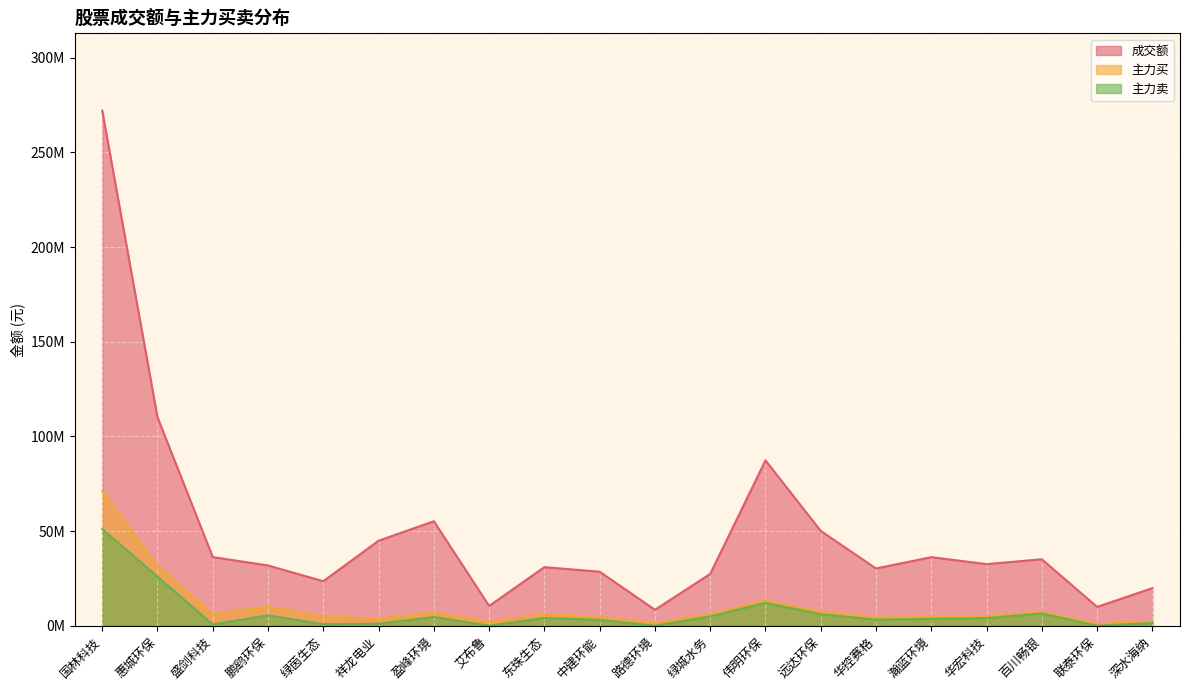

Where does the 主力卖 series first go above 4016297?

国林科技